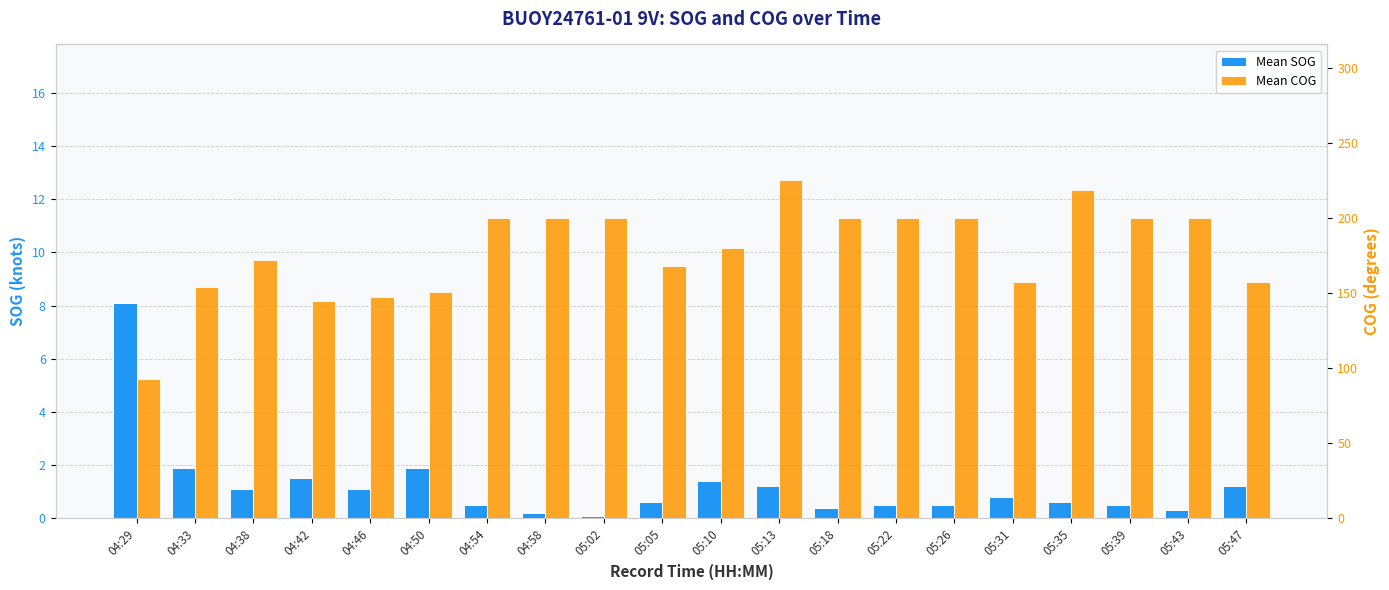

What is the lowest value of the Mean COG series?

92.9